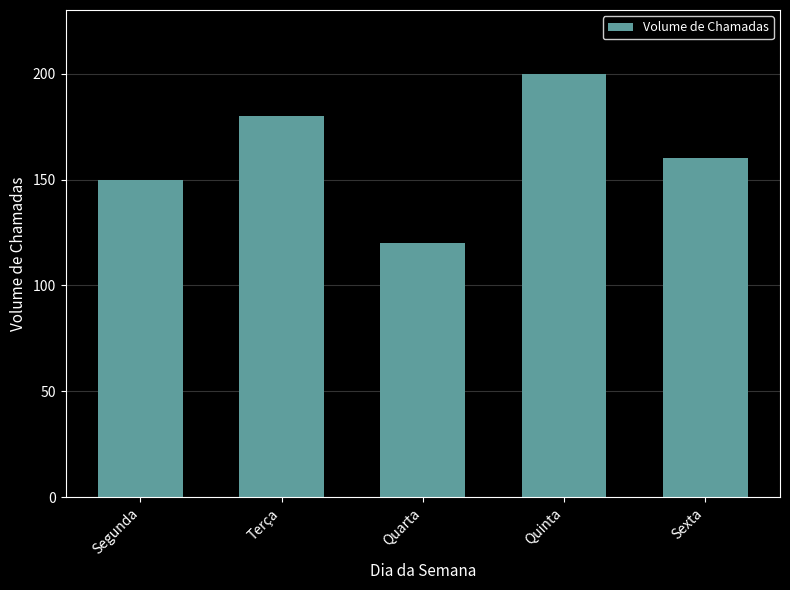

List the labels in order of value, smallest first.

Quarta, Segunda, Sexta, Terça, Quinta